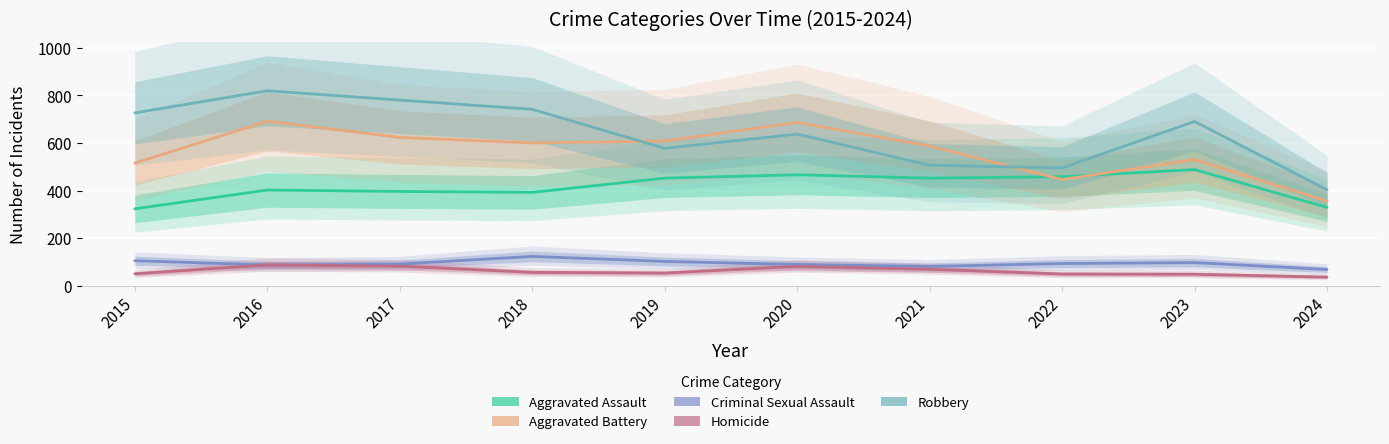

Which category has the highest value in the Aggravated Battery series?

2016